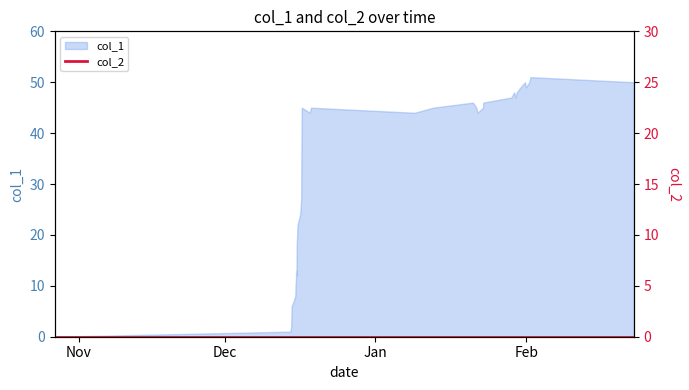

True or false: the data shows 24 at 1612036871.

False